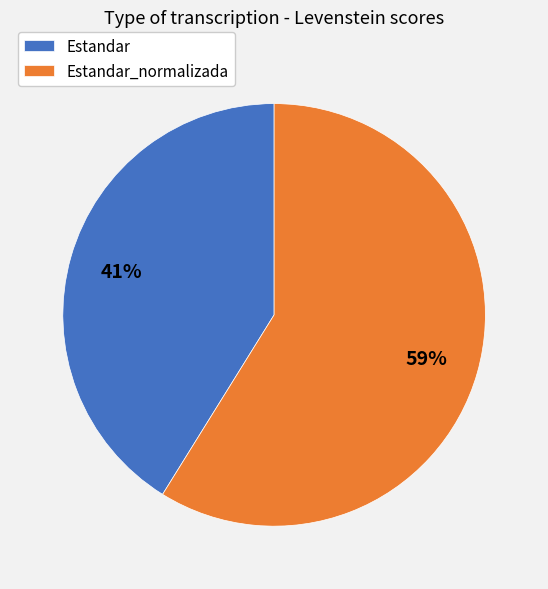

To the nearest percent, what percentage of the pie is Estandar_normalizada?

59%